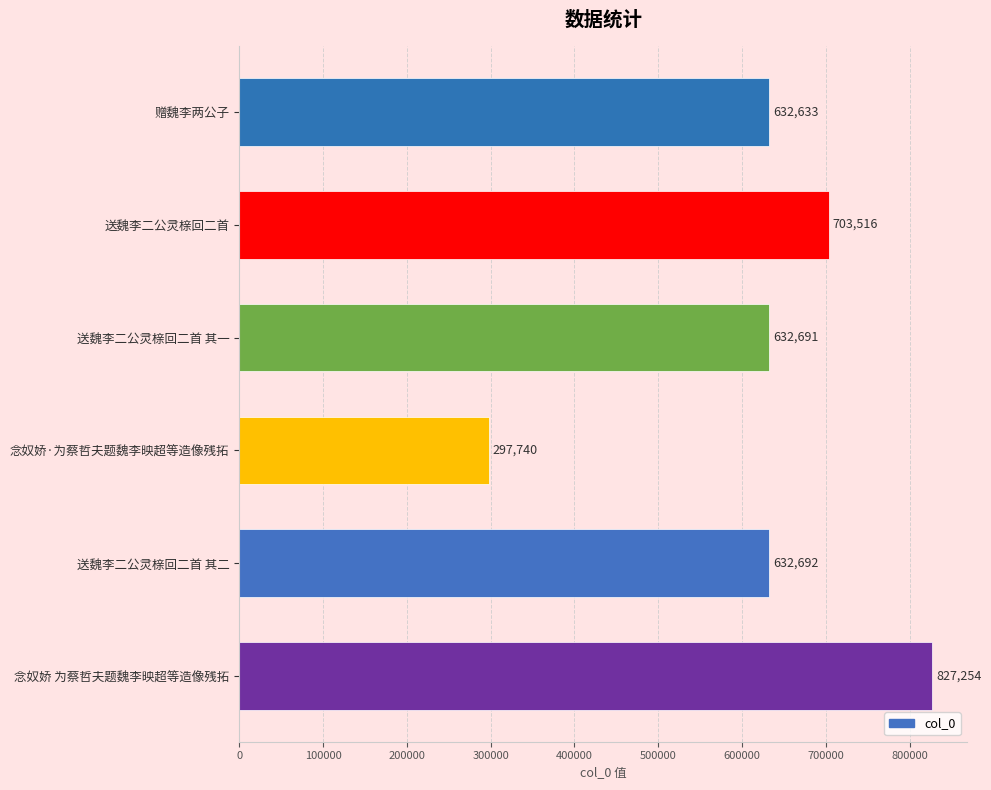

Rank the categories by value from lowest to highest.

念奴娇·为蔡哲夫题魏李映超等造像残拓, 赠魏李两公子, 送魏李二公灵榇回二首 其一, 送魏李二公灵榇回二首 其二, 送魏李二公灵榇回二首, 念奴娇 为蔡哲夫题魏李映超等造像残拓